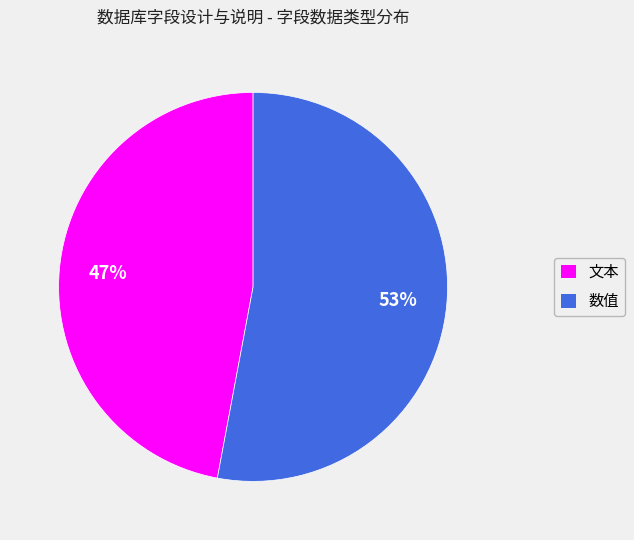

How many slices are in this pie chart?

2